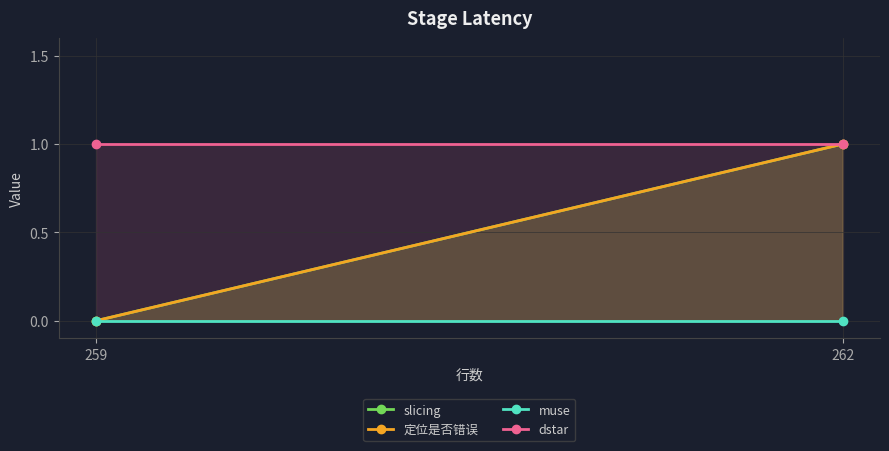

How many slicing values are between 0 and 1?

2